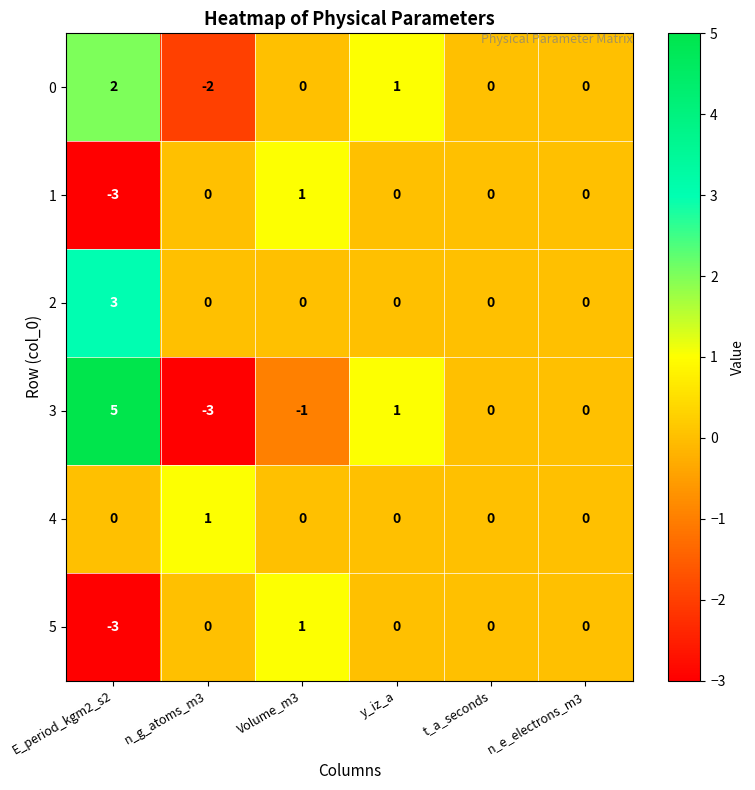

Which series has the largest range (max minus min)?

3